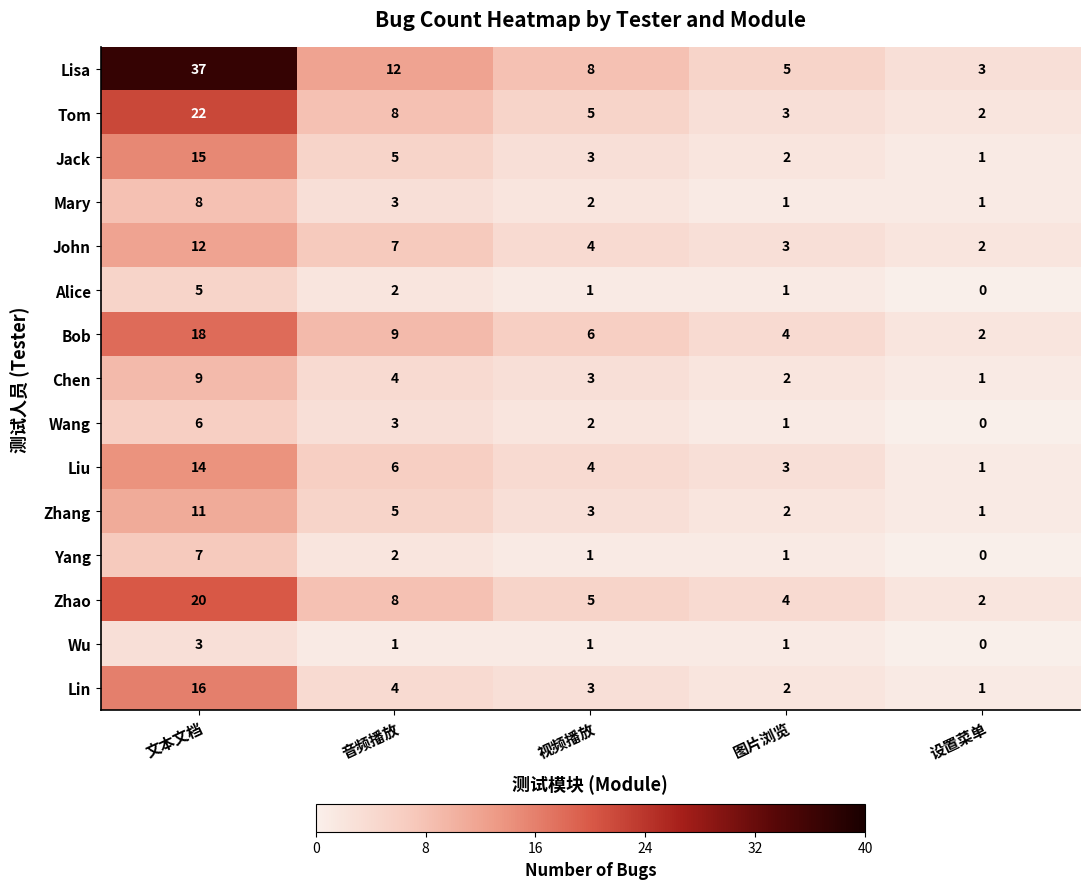

Which category has the lowest value across all series?

设置菜单